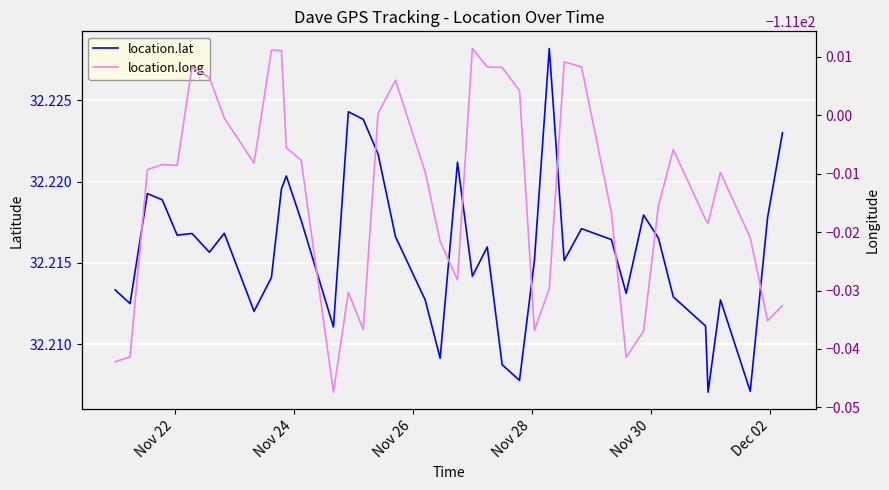

Reading left to right, list all the values displayed in this chart.

location.lat: 32.2	32.2	32.2	32.2	32.2	32.2	32.2	32.2	32.2	32.2	32.2	32.2	32.2	32.2	32.2	32.2	32.2	32.2	32.2	32.2	32.2	32.2	32.2	32.2	32.2	32.2	32.2	32.2	32.2	32.2	32.2	32.2	32.2	32.2	32.2	32.2	32.2	32.2	32.2	32.2
location.long: -111.0	-111.0	-111.0	-111.0	-111.0	-111.0	-111.0	-111.0	-111.0	-111.0	-111.0	-111.0	-111.0	-111.0	-111.0	-111.0	-111.0	-111.0	-111.0	-111.0	-111.0	-111.0	-111.0	-111.0	-111.0	-111.0	-111.0	-111.0	-111.0	-111.0	-111.0	-111.0	-111.0	-111.0	-111.0	-111.0	-111.0	-111.0	-111.0	-111.0